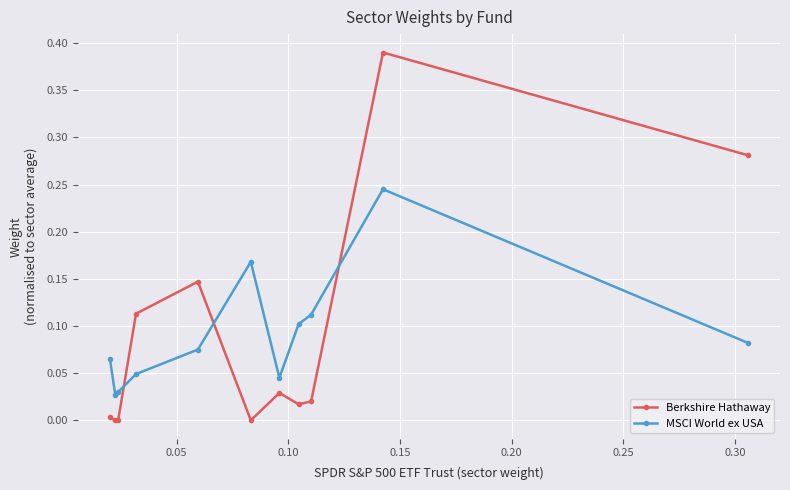

True or false: MSCI World ex USA has more than 0 points higher than both neighbors.

True